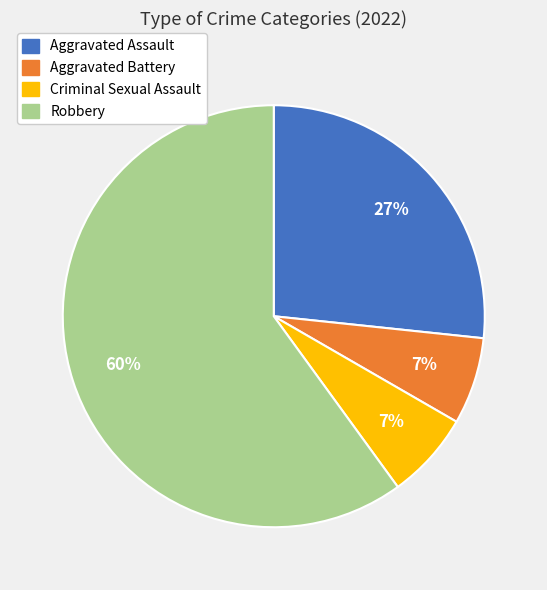

What is the majority slice?

Robbery